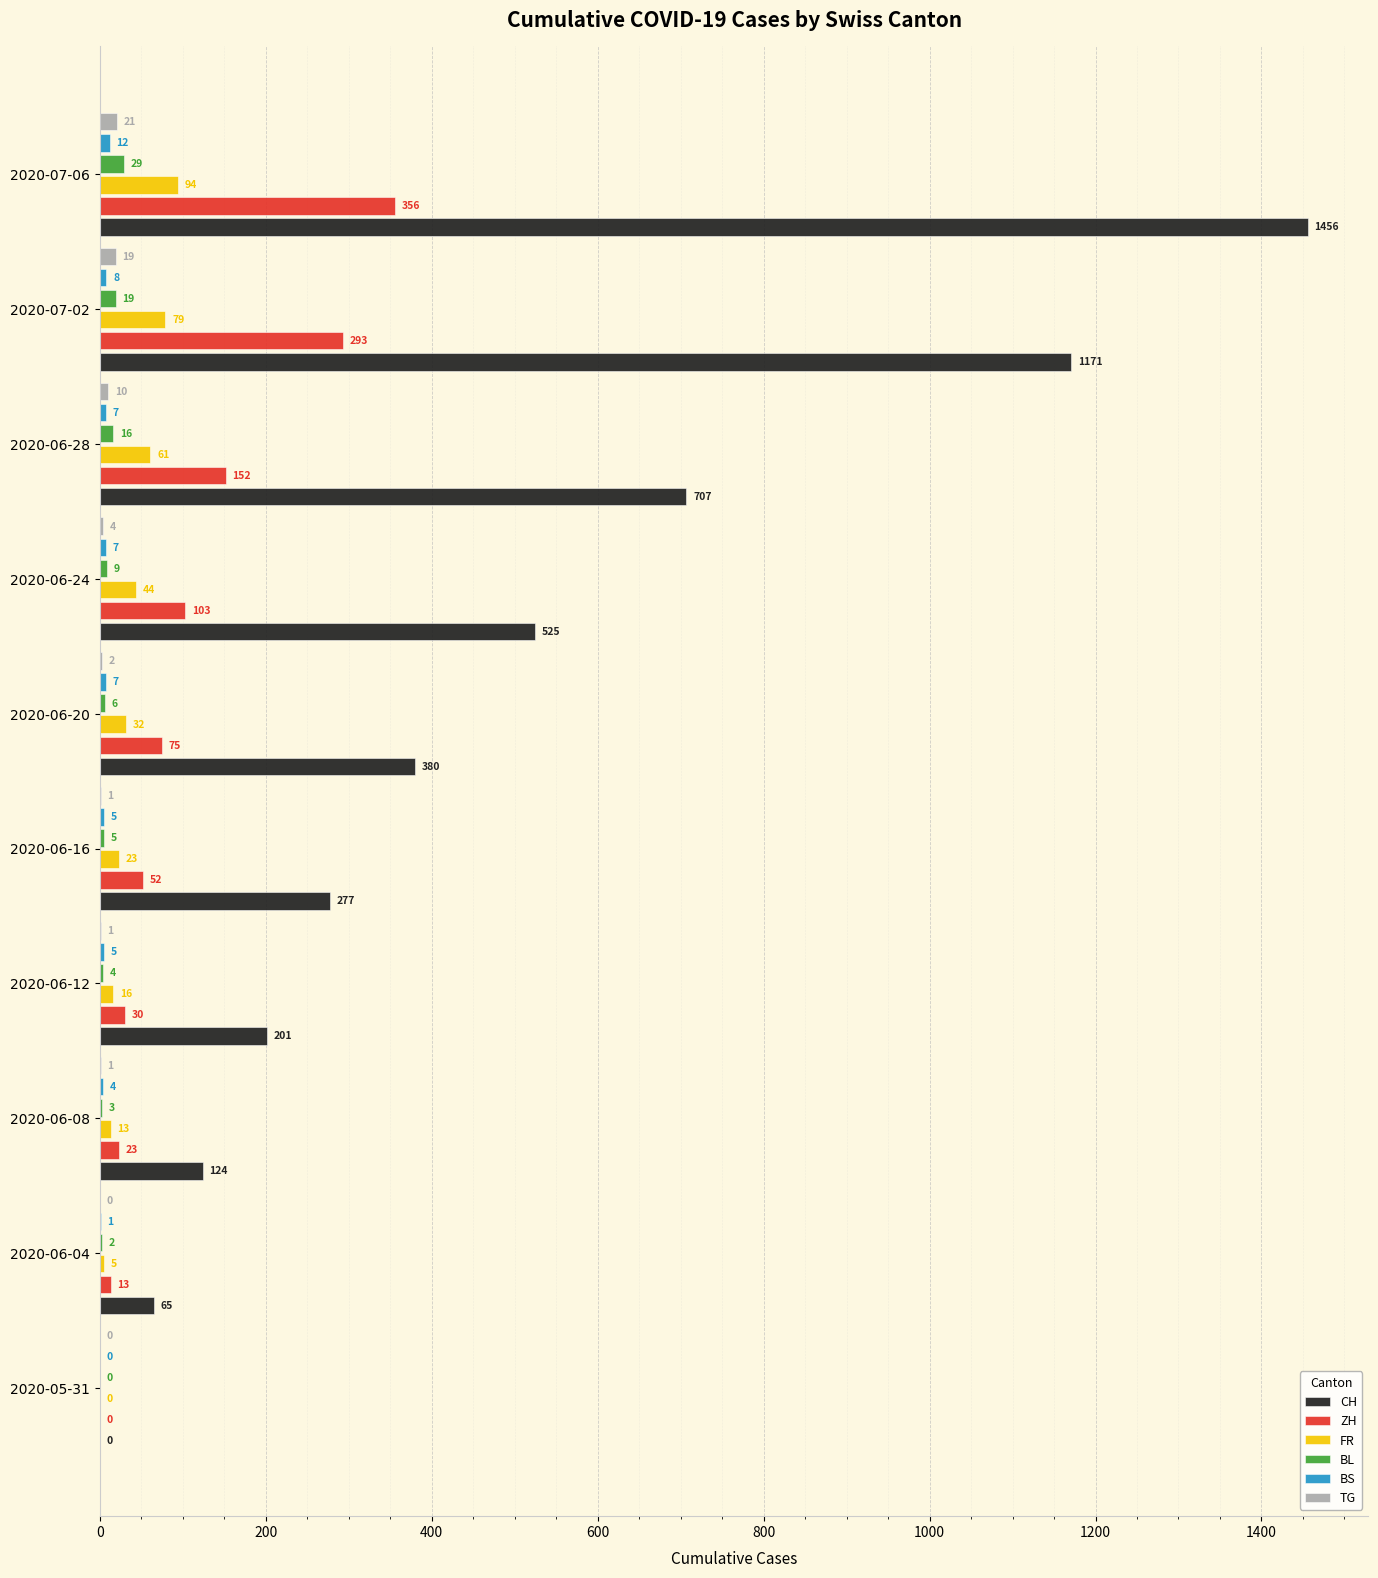

The value of BL at 2020-07-06 is 29. True or false?

True